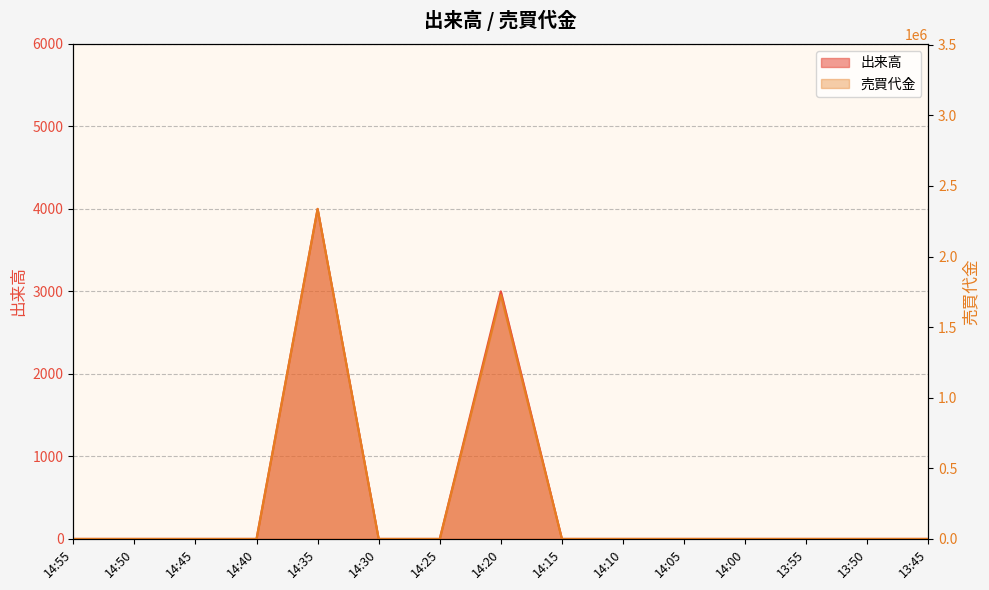

At which label does 出来高 reach its minimum?

14:55